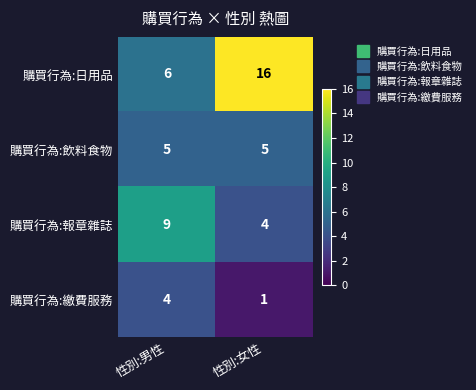

The value of 購買行為:日用品 at 性別:女性 is 16. True or false?

True